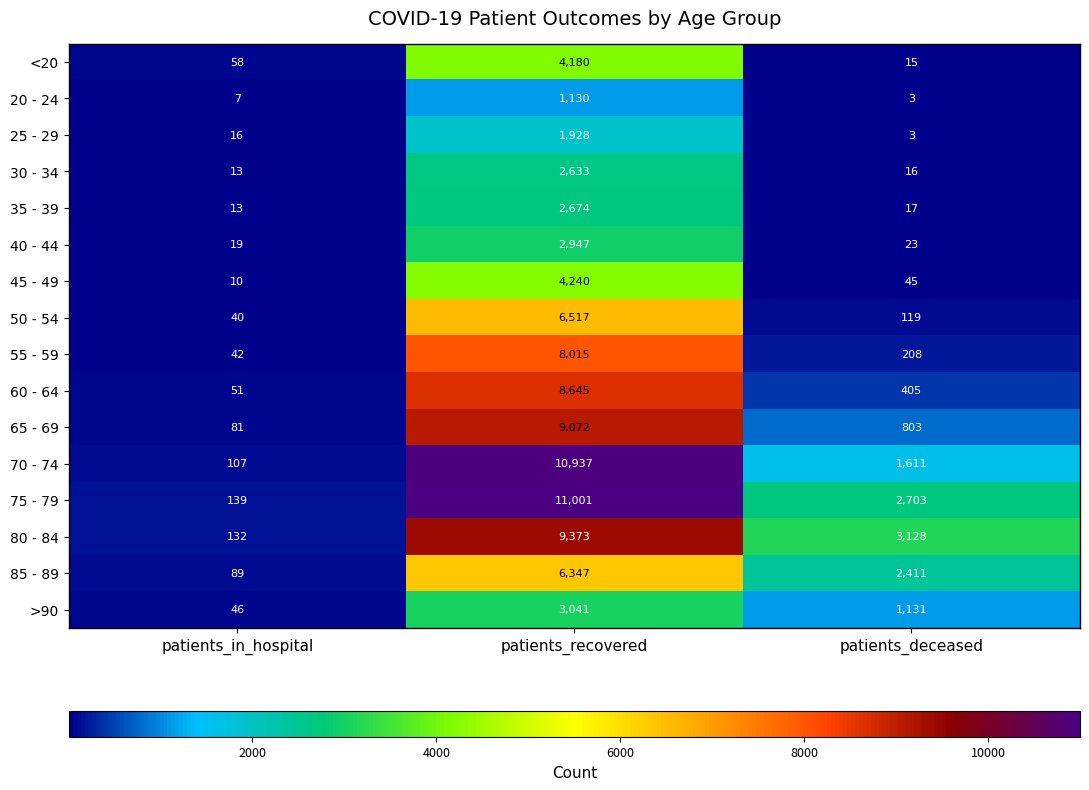

What is the smallest value displayed?

3